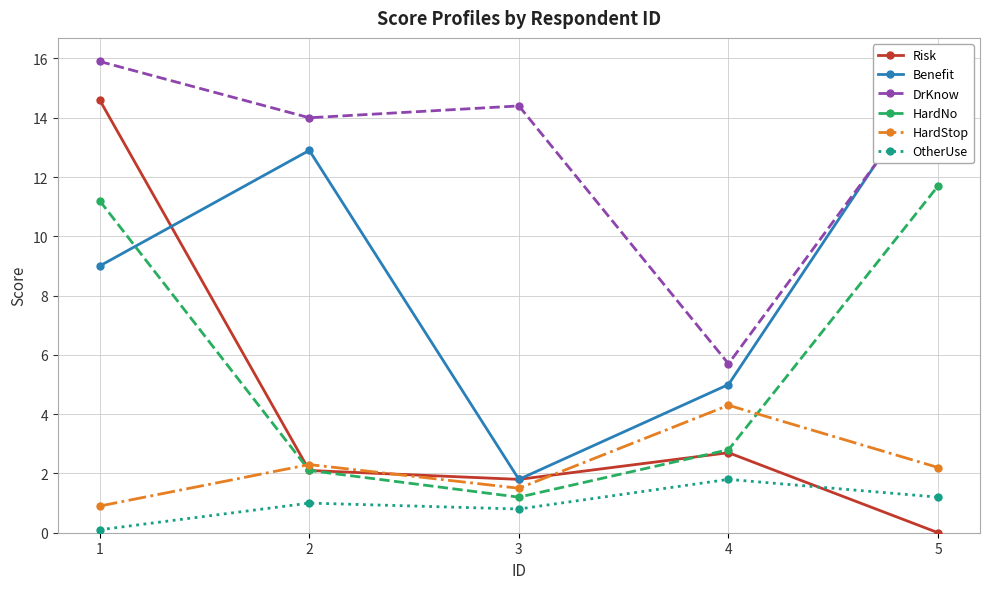

List the series in order of their peak value, lowest first.

OtherUse, HardStop, HardNo, Risk, Benefit, DrKnow